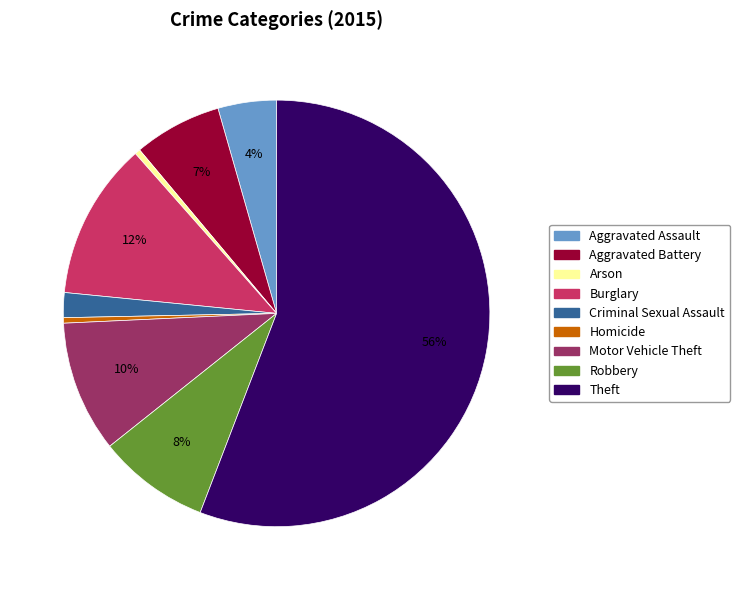

Which category has the biggest portion of the pie?

Theft